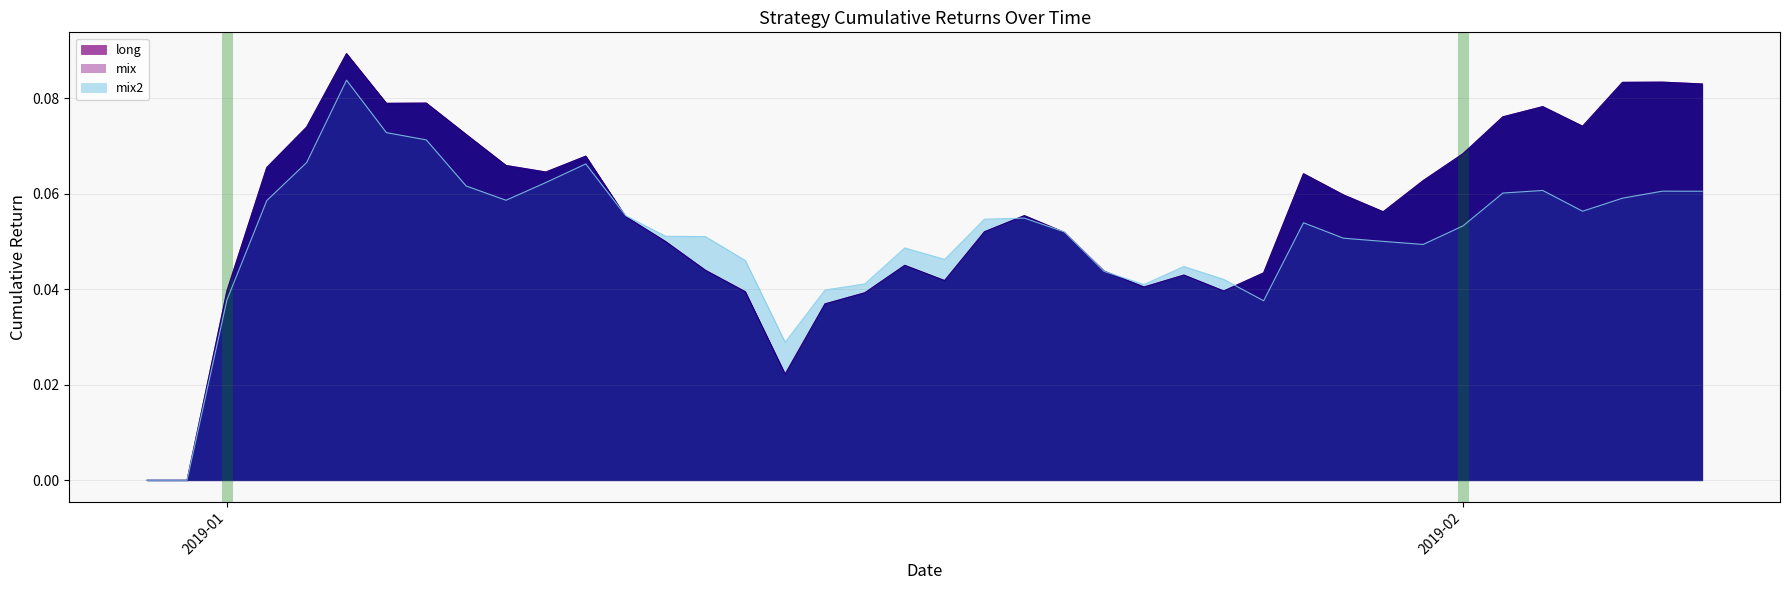

In mix2, how many points are higher than both neighbors (excluding endpoints)?

9